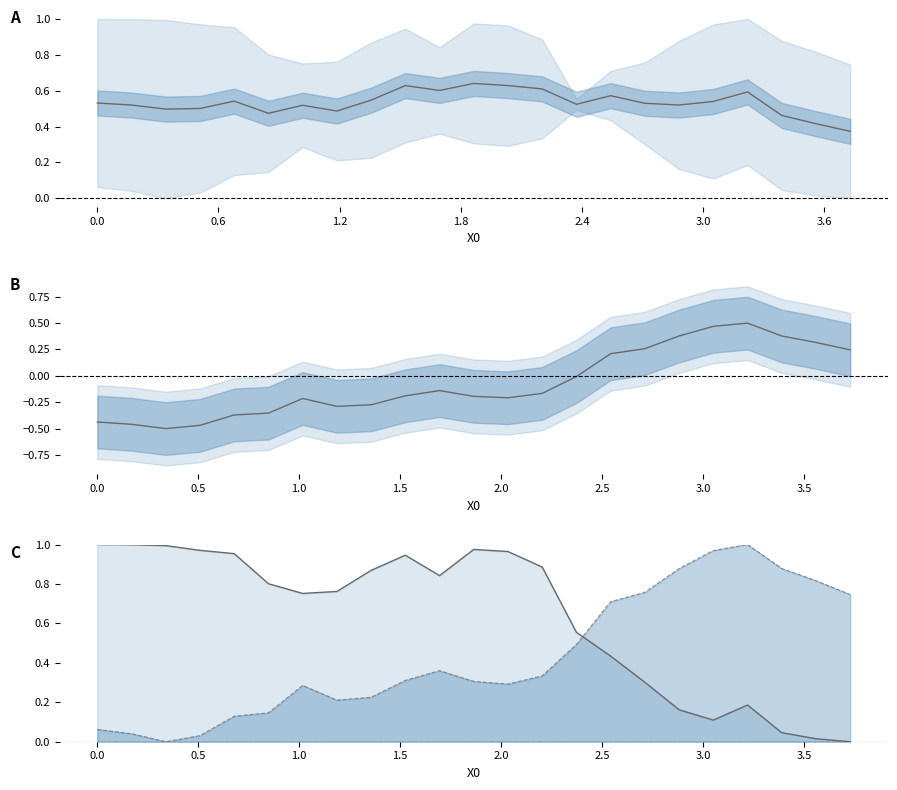

Which series has the largest total across all categories?

Y0